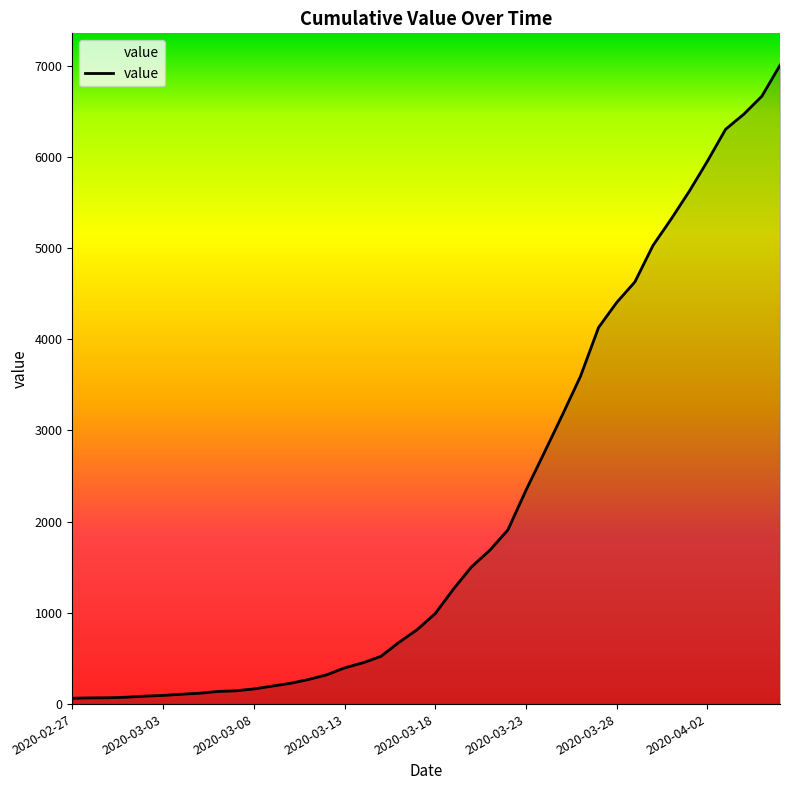

What is the maximum value shown in the chart?

7003